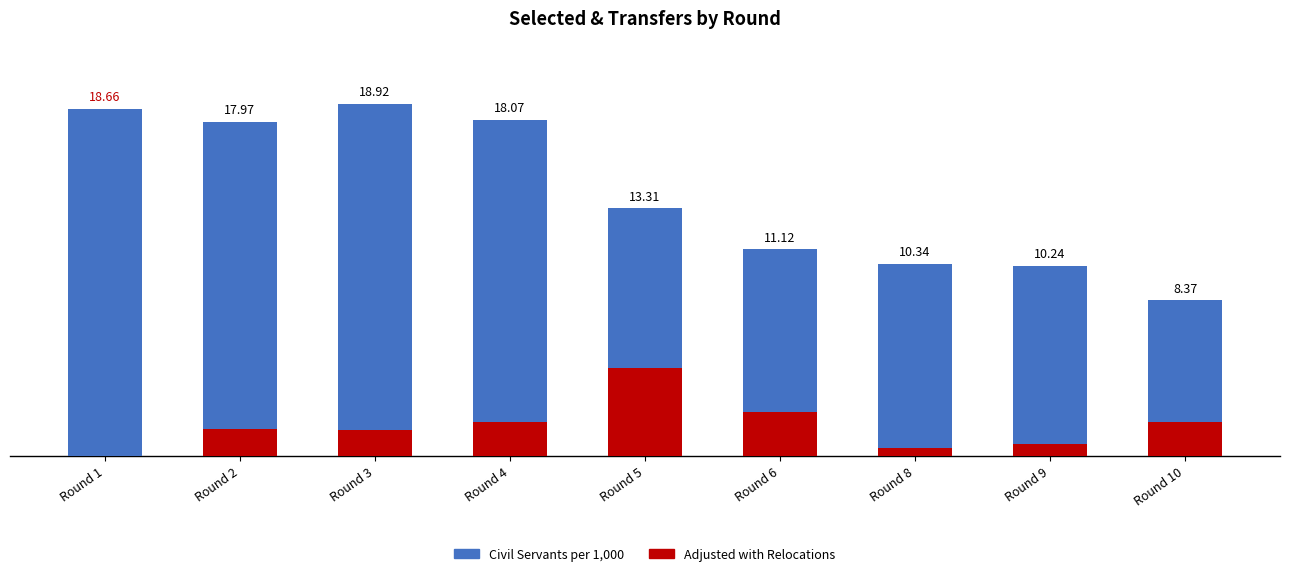

Does the chart contain stacked bars?

No